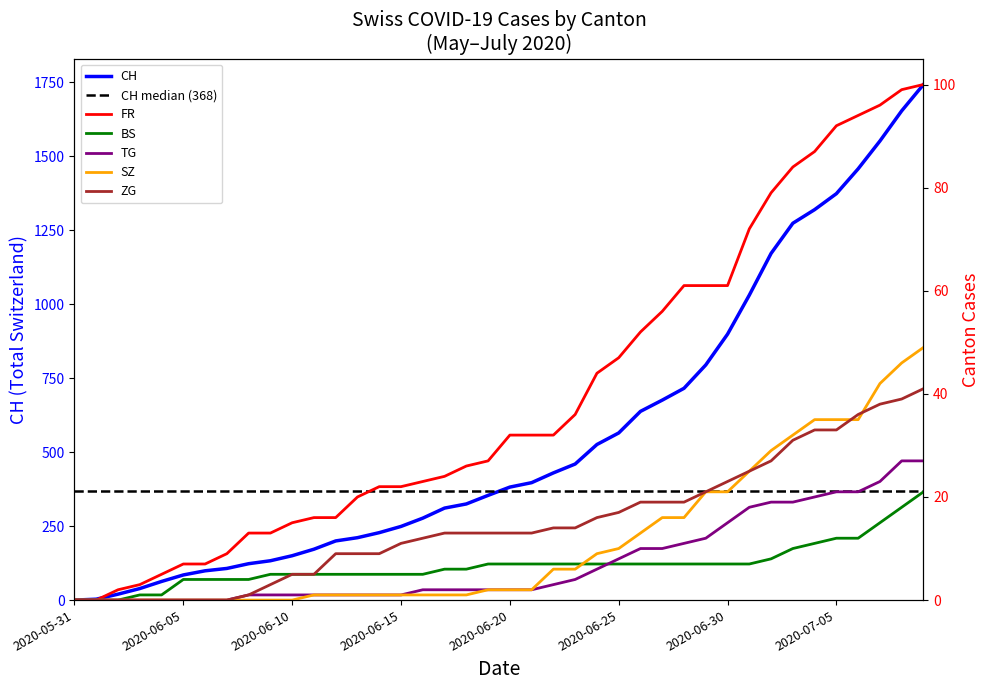

Which category has the highest value across all series?

2020-07-09